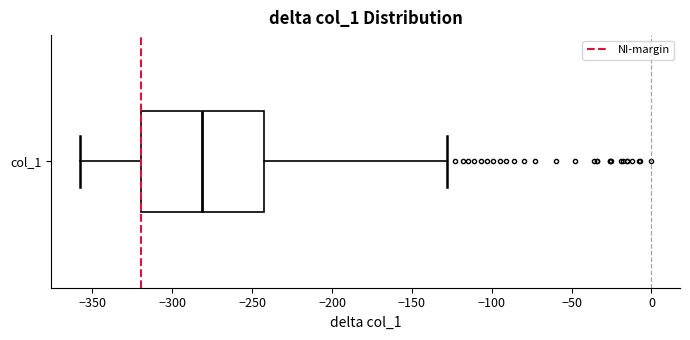

Read this box plot against the x-axis: the position of the median line, the range covered by the box, and the ends of both whiskers. The values are not printed on the chart, so give them approximately, as read against the axis.

median -280, box -320 to -240, whiskers -360 to -130